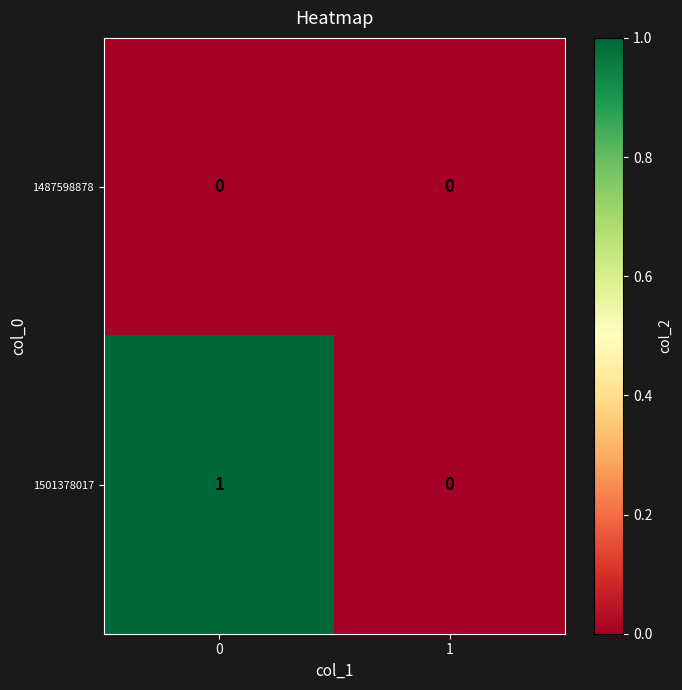

Between 0 and 1, which series saw the biggest shift?

1501378017